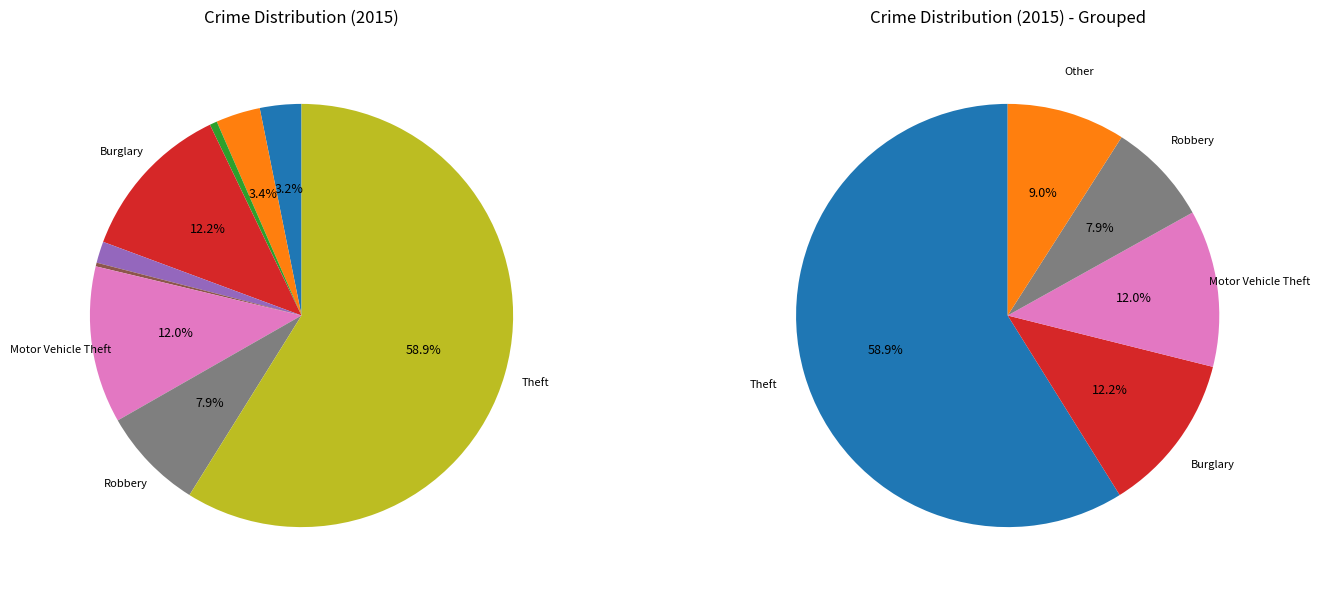

To the nearest percent, what is the combined percentage of Robbery and Theft?

67%